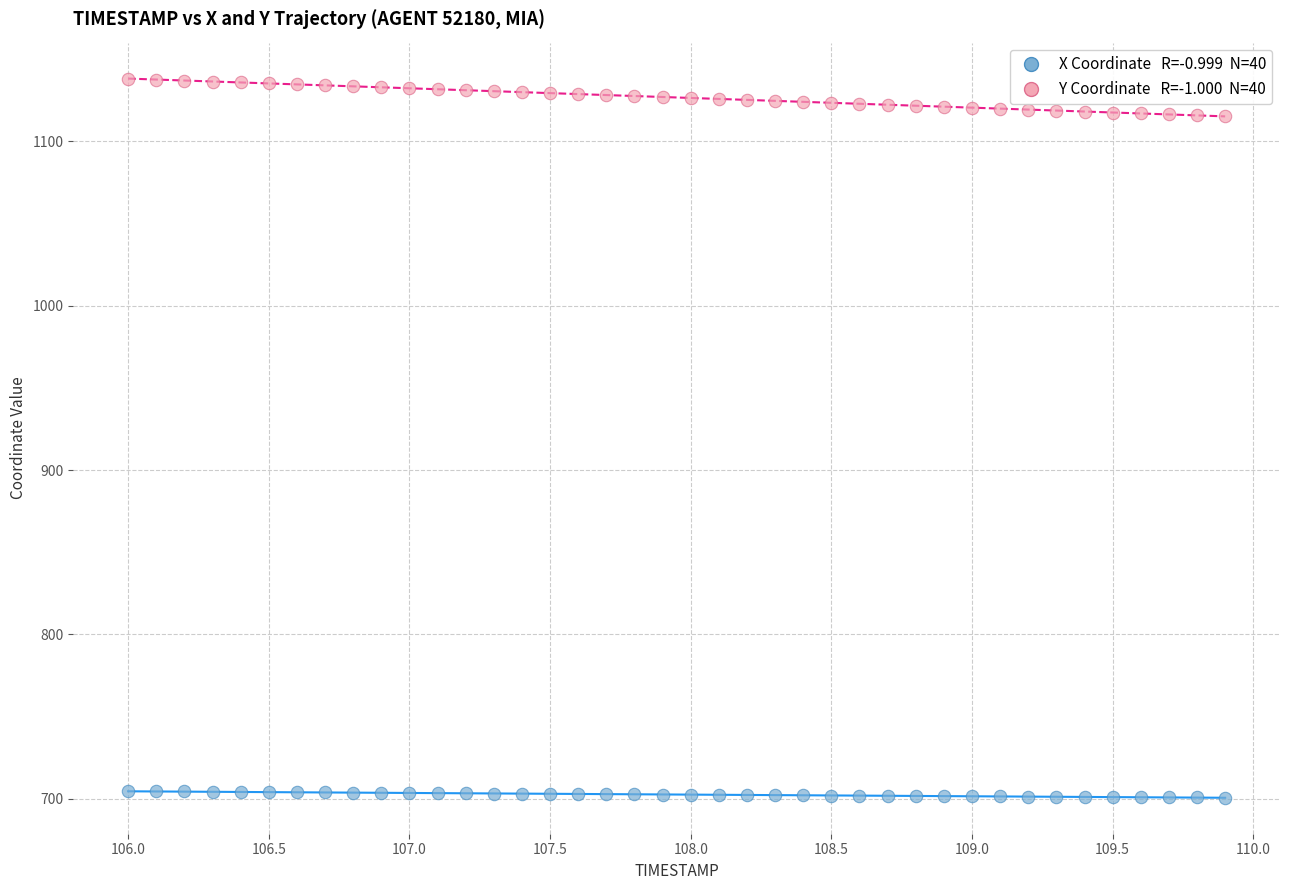

Across all data points, what is the range of Y values (max minus min)?

437.4